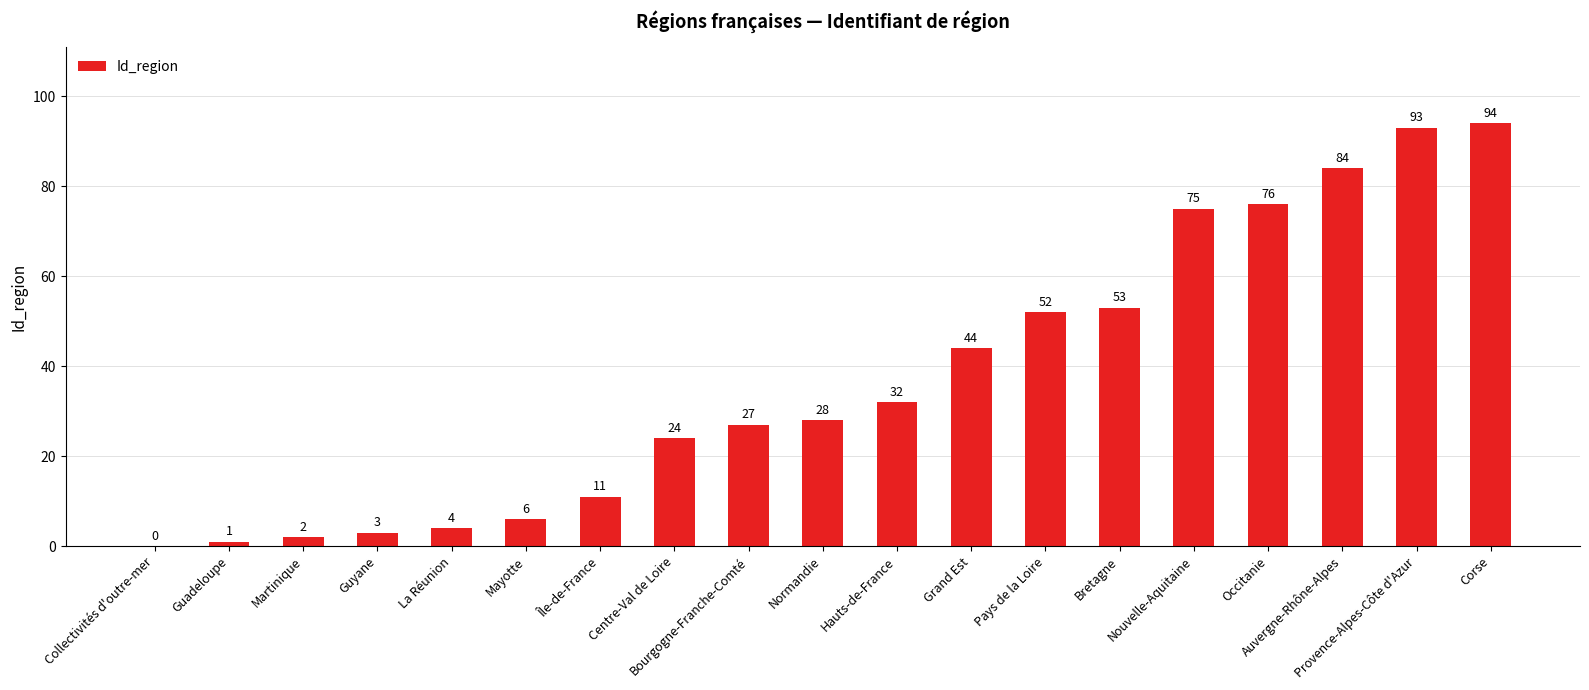

Which label corresponds to the largest value in the chart?

Corse